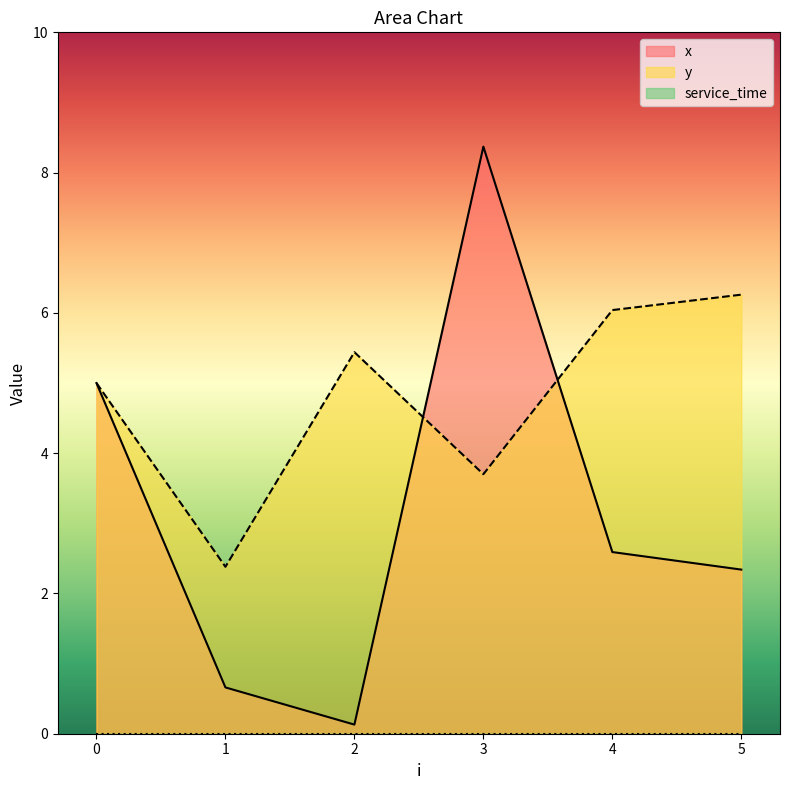

What is the approximate value of y at 0?

5.0